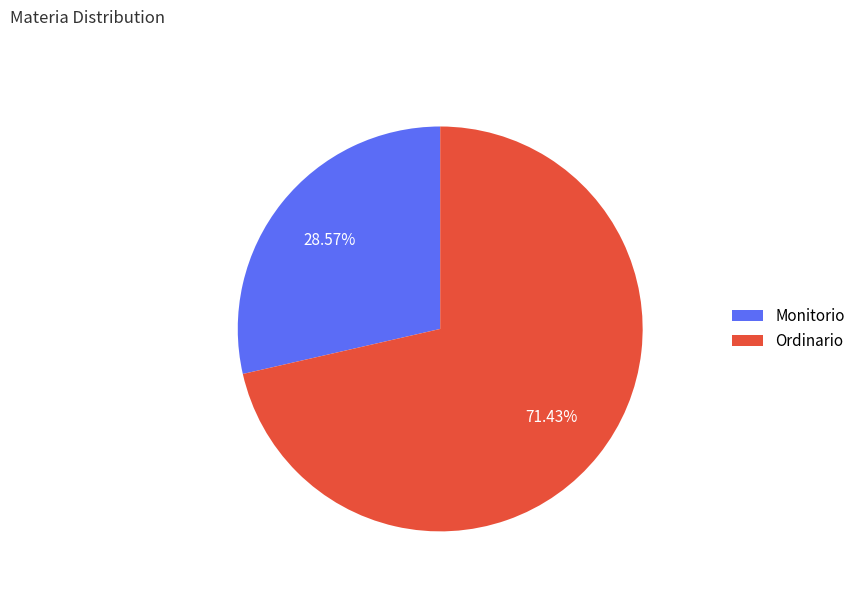

What is the ratio of the value at Ordinario to the value at Monitorio?

2.5